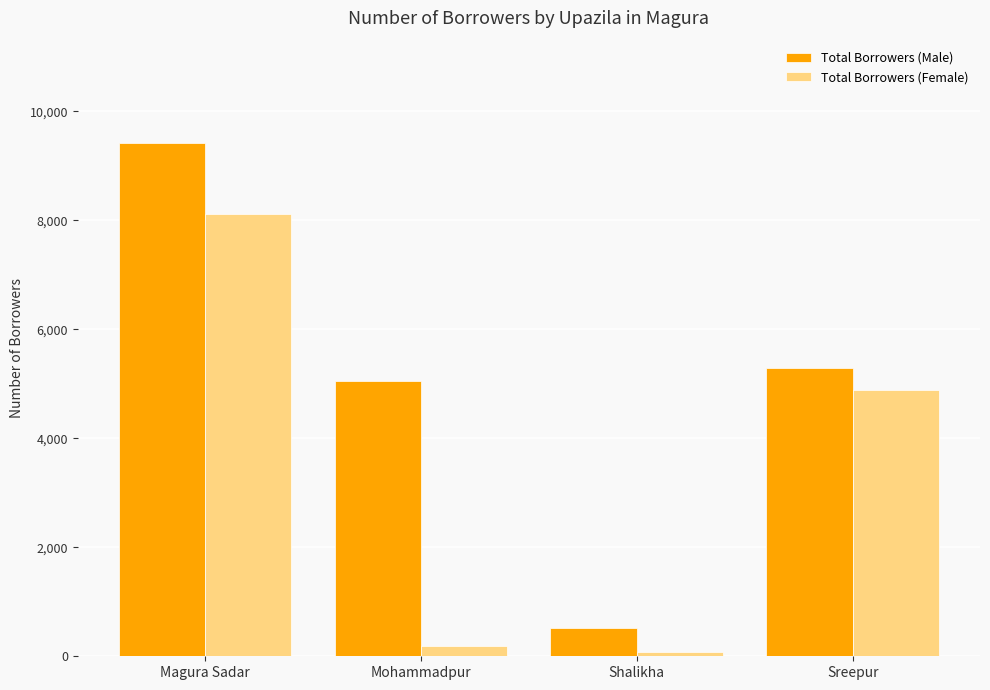

How many bars are there in each group?

2